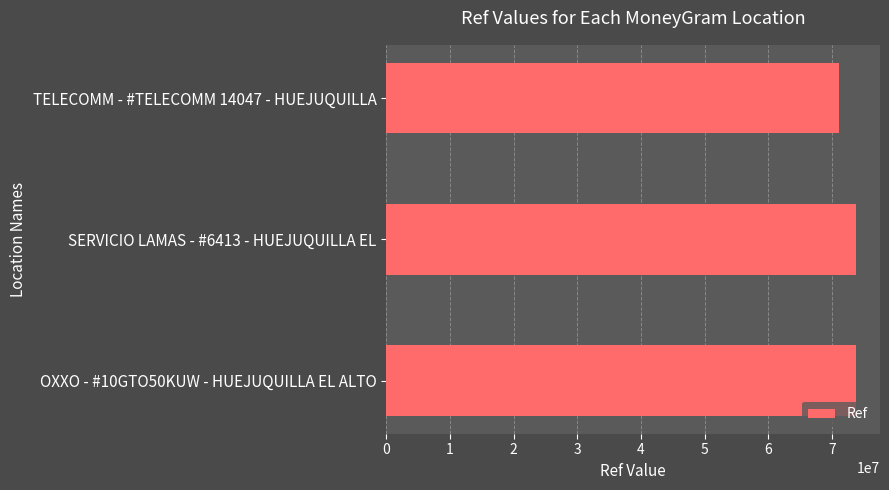

Where is the data nearest to the value 72479675?

SERVICIO LAMAS - #6413 - HUEJUQUILLA EL